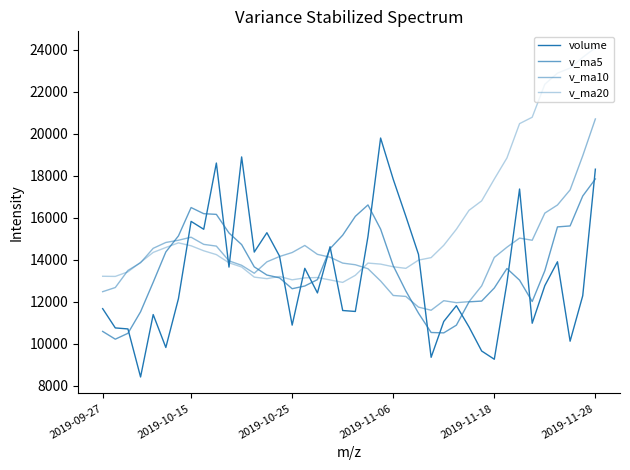

Where is the first local maximum for v_ma20?

6